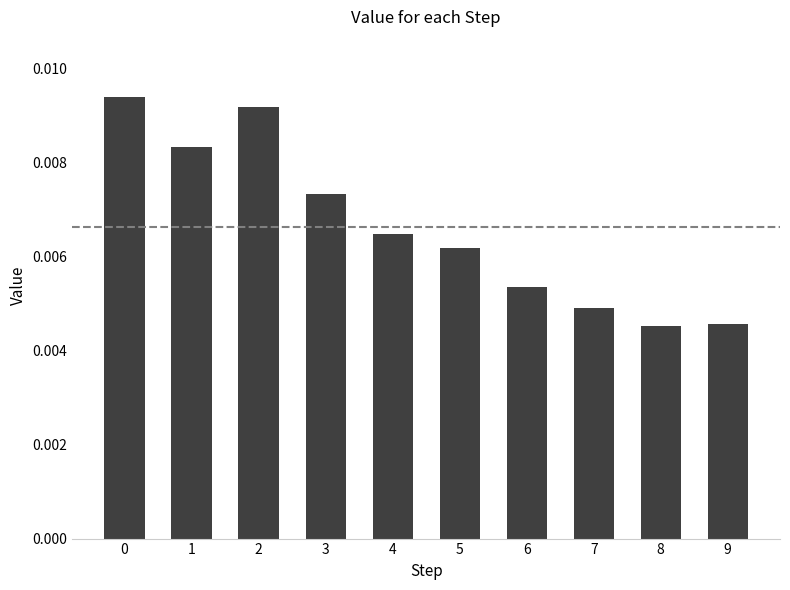

Count the values in the range 0 to 1.

10